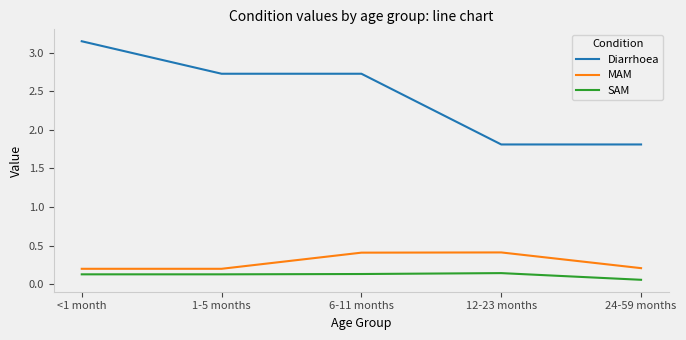

True or false: SAM has a value of 0.1 at 12-23 months.

True